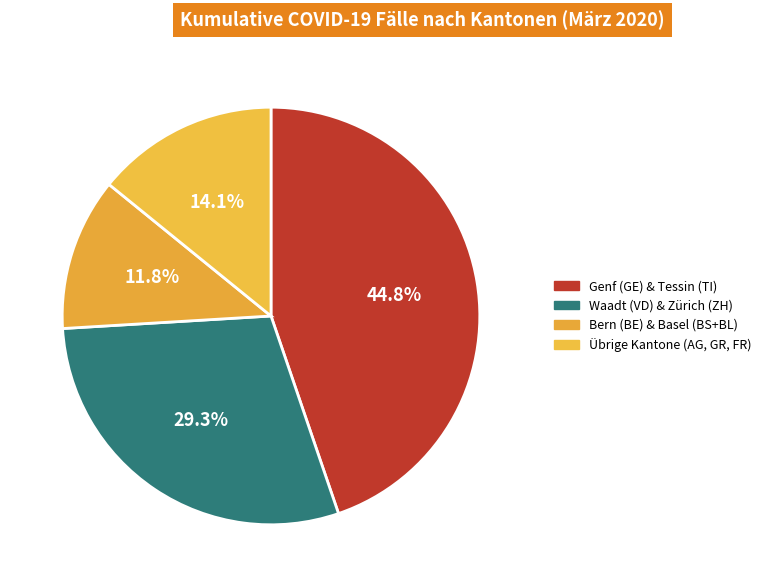

How many segments does this pie chart have?

4